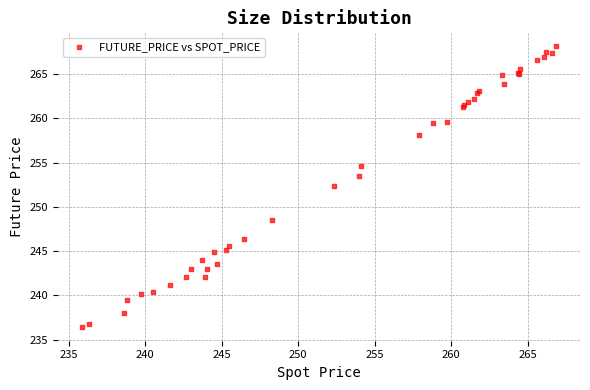

What Y value in the scatter plot is closest to 252?

252.4